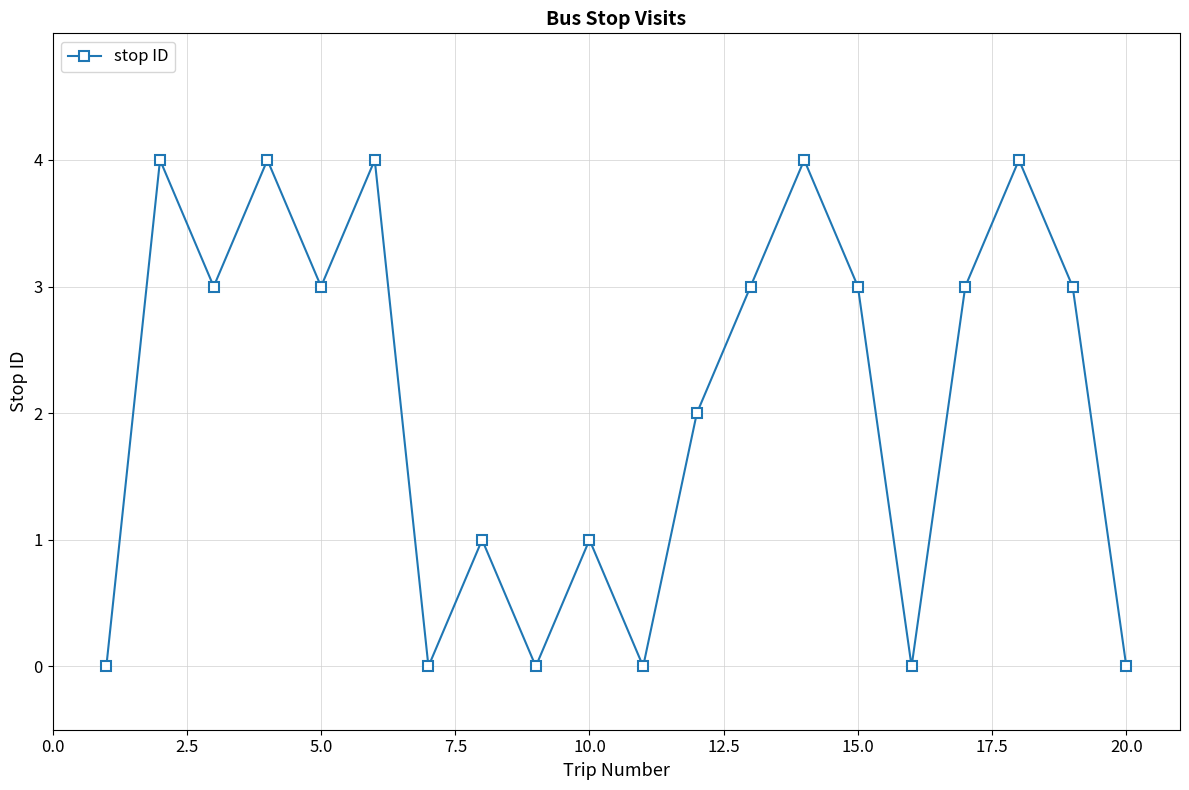

Count the values in the range 0 to 4.

20